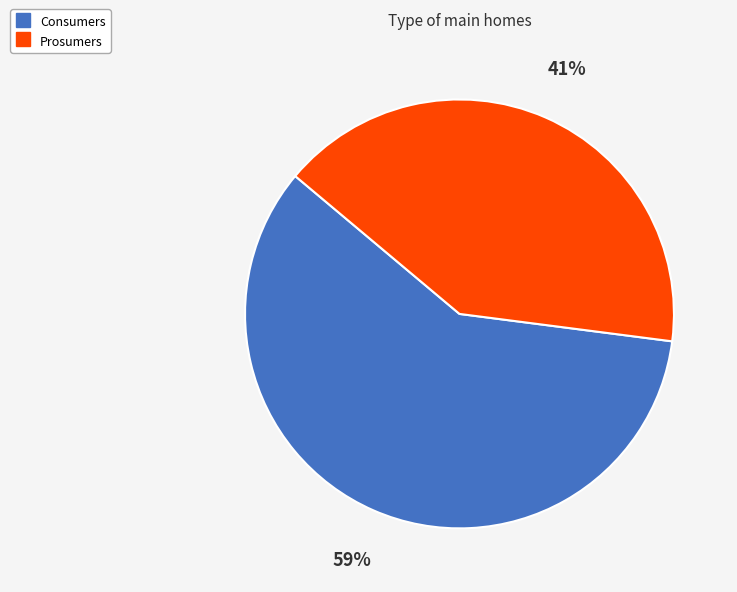

Is it true that Consumers is 59% of the pie?

True